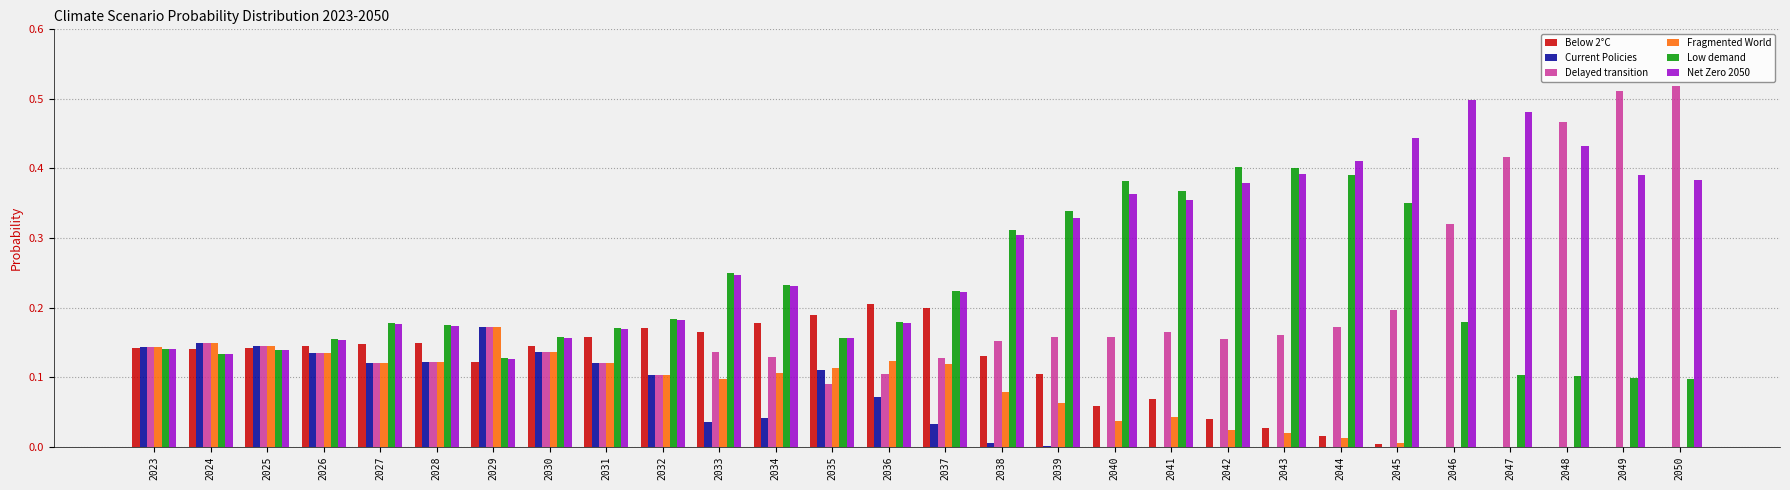

Between 2024 and 2040, which series saw the biggest shift?

Low demand